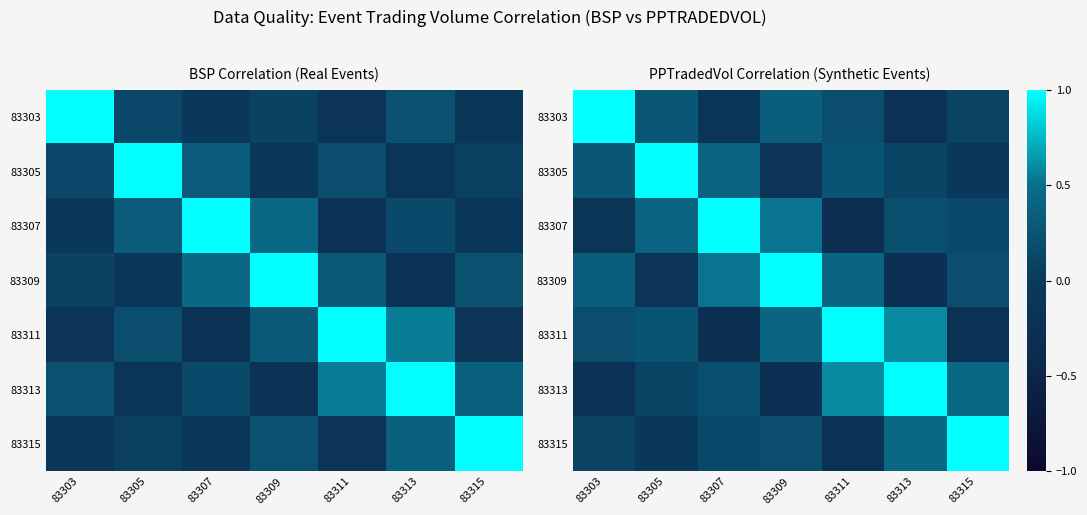

Where does the 83305 series first go above 0?

83303